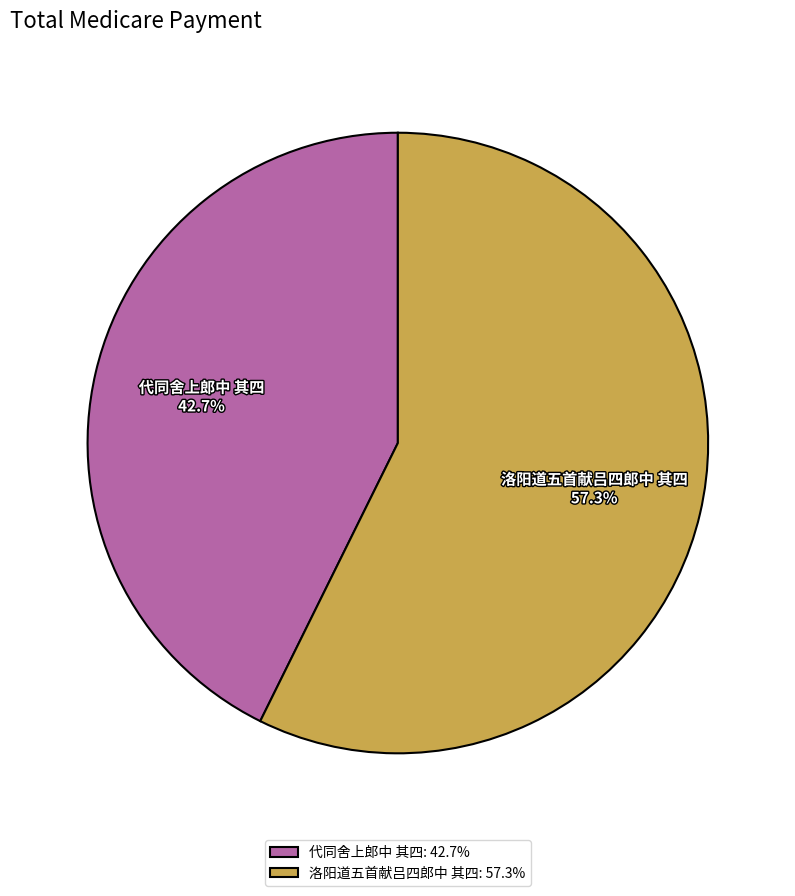

Is there any slice that represents more than half of the pie?

Yes